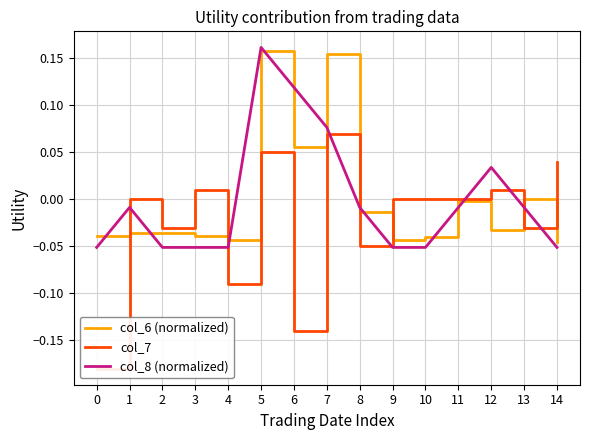

What is the spread (max minus min) of values at 6?

0.3